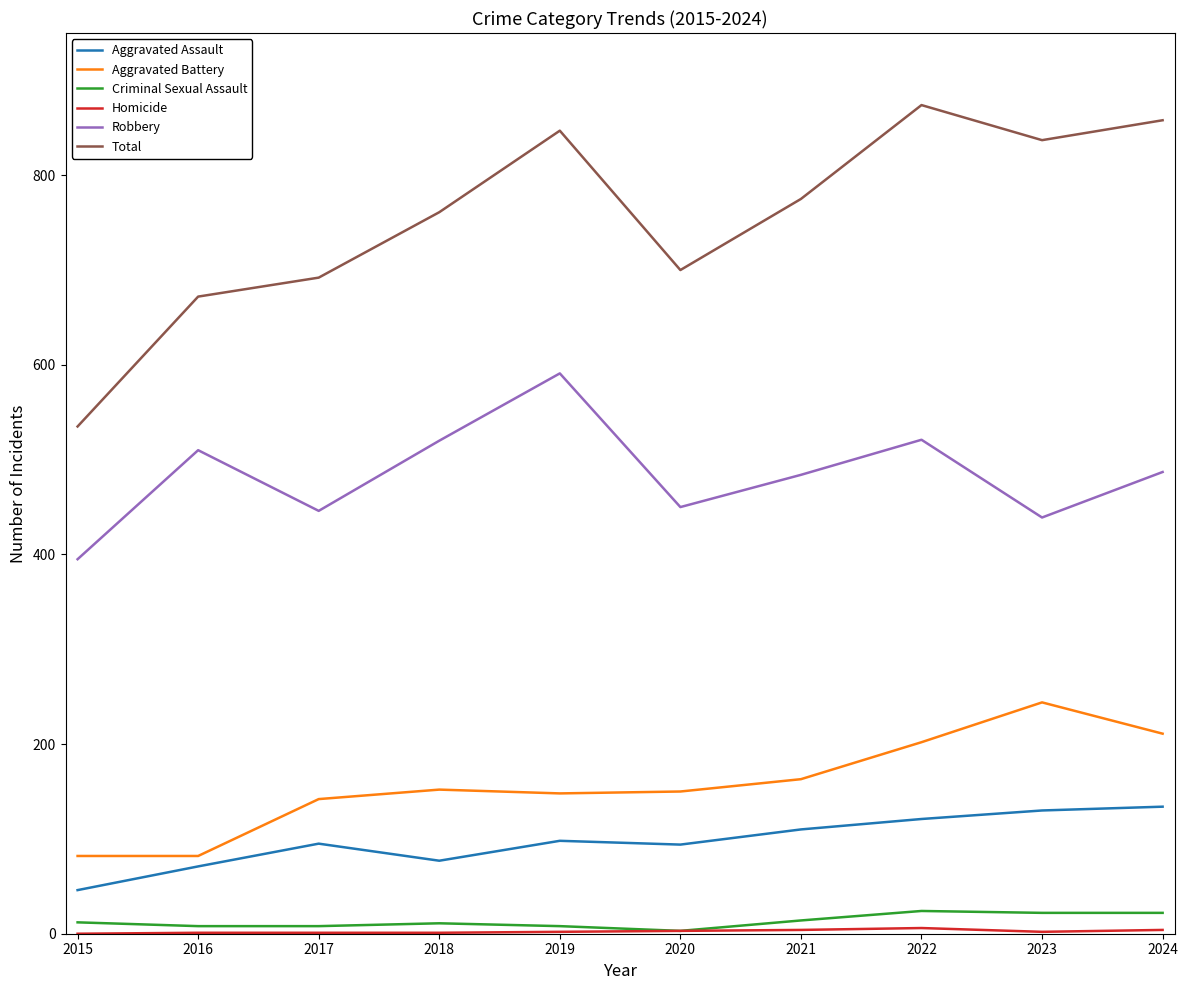

Where does the Total series first go above 775?

2019